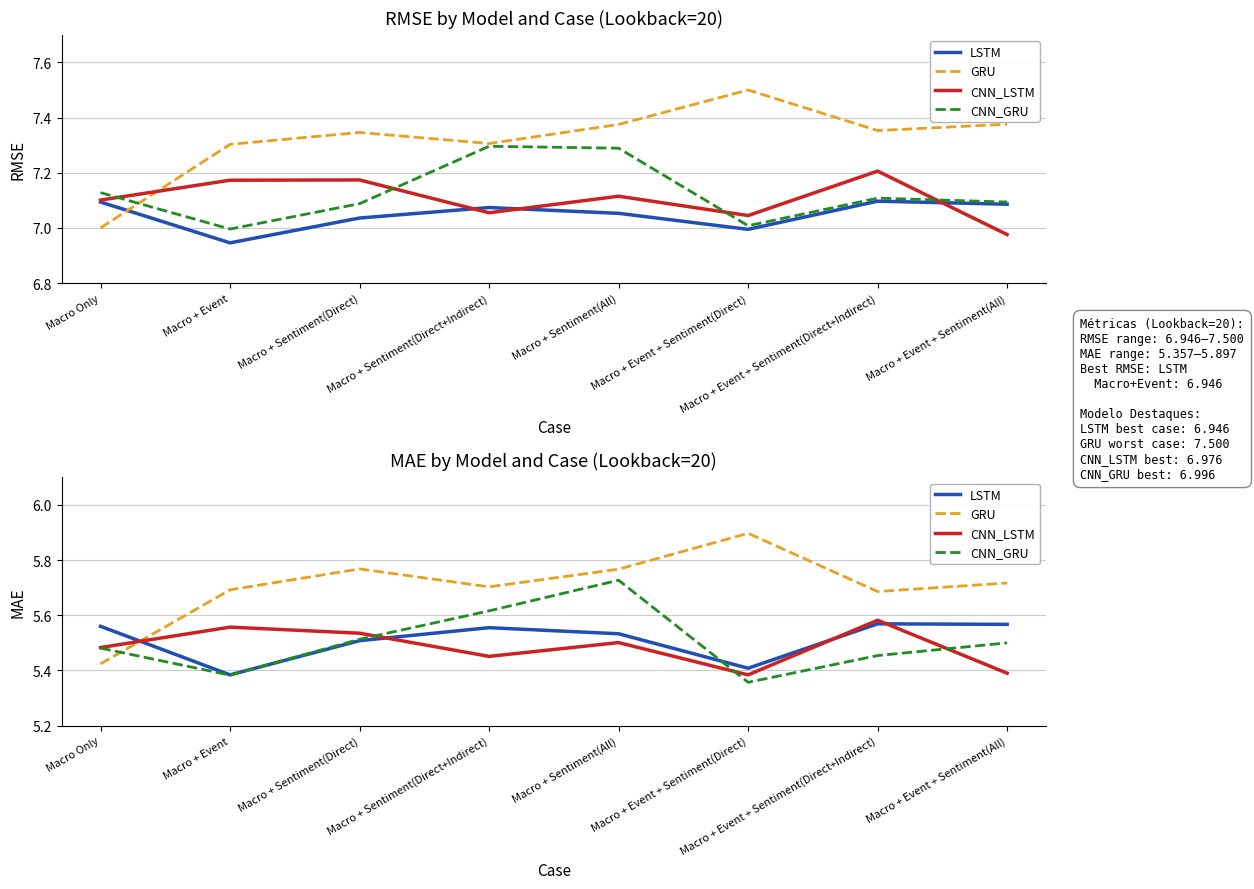

Count the GRU values in the range 5 to 6.

8